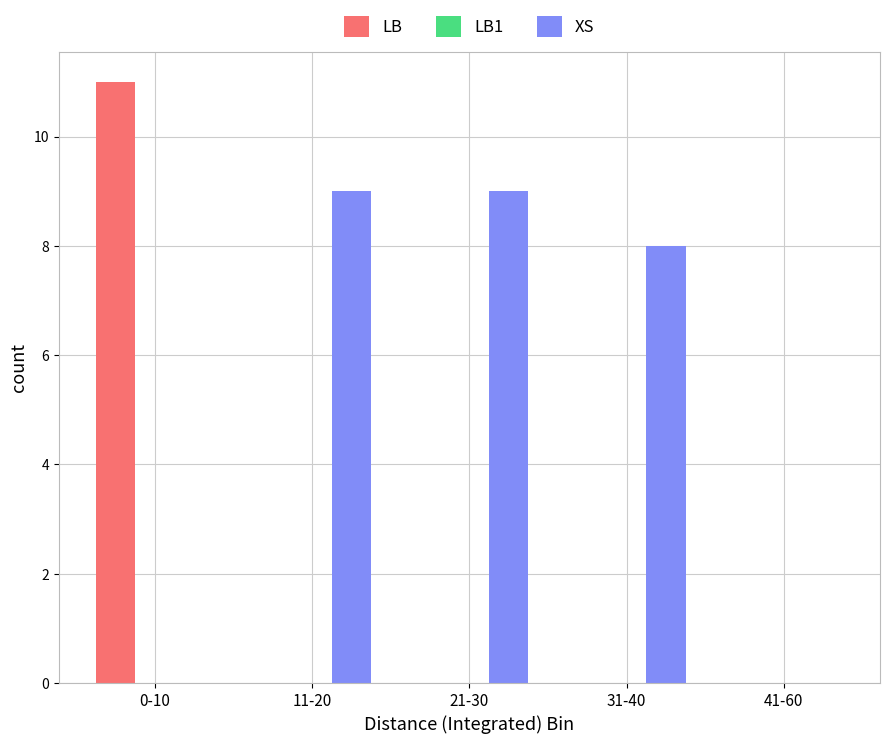

Reading right to left, list all the values displayed in this chart.

LB: 41-60=0	31-40=0	21-30=0	11-20=0	0-10=11
XS: 41-60=0	31-40=8	21-30=9	11-20=9	0-10=0